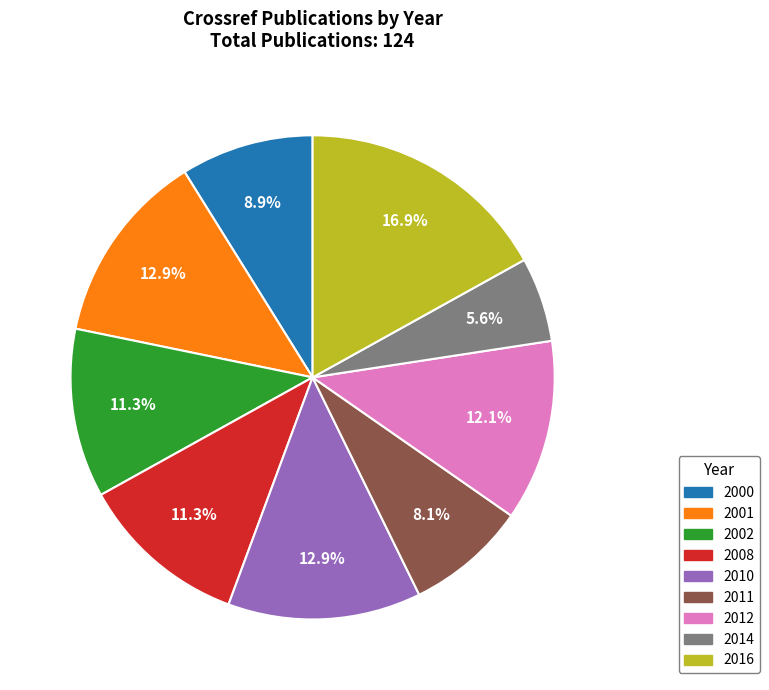

What portion of the pie excludes 2016?

83.1%